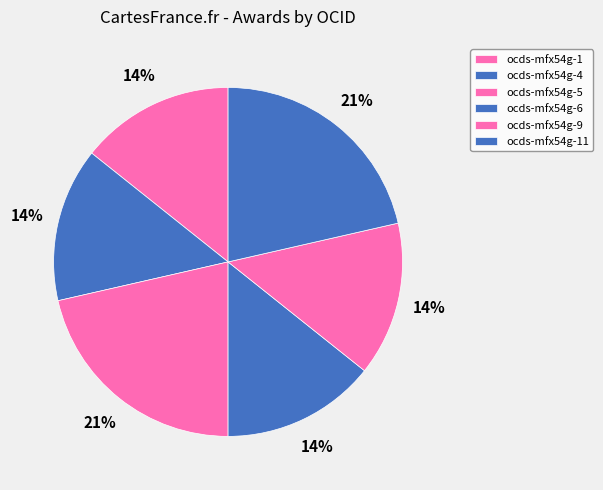

How many segments does this pie chart have?

6